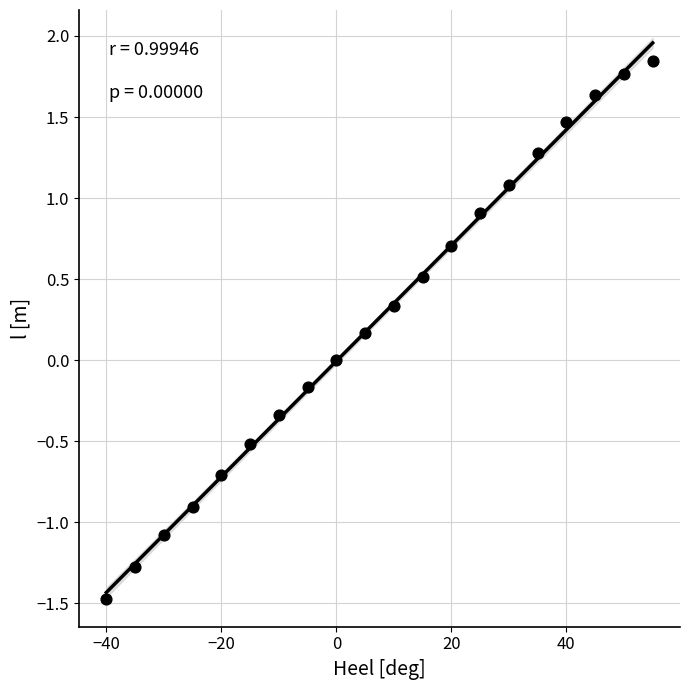

What is the range of Y values (max minus min)?

3.3